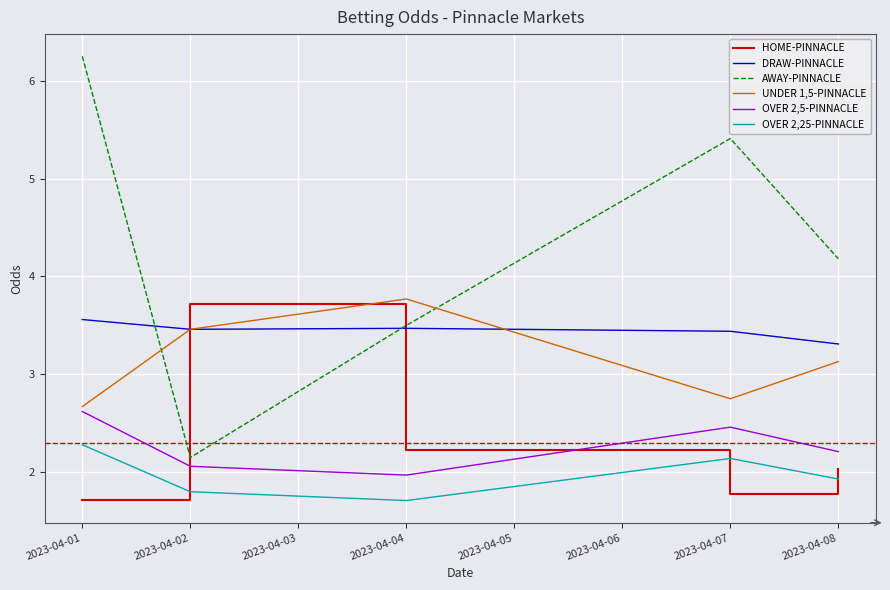

What is the minimum value shown in the chart?

1.7